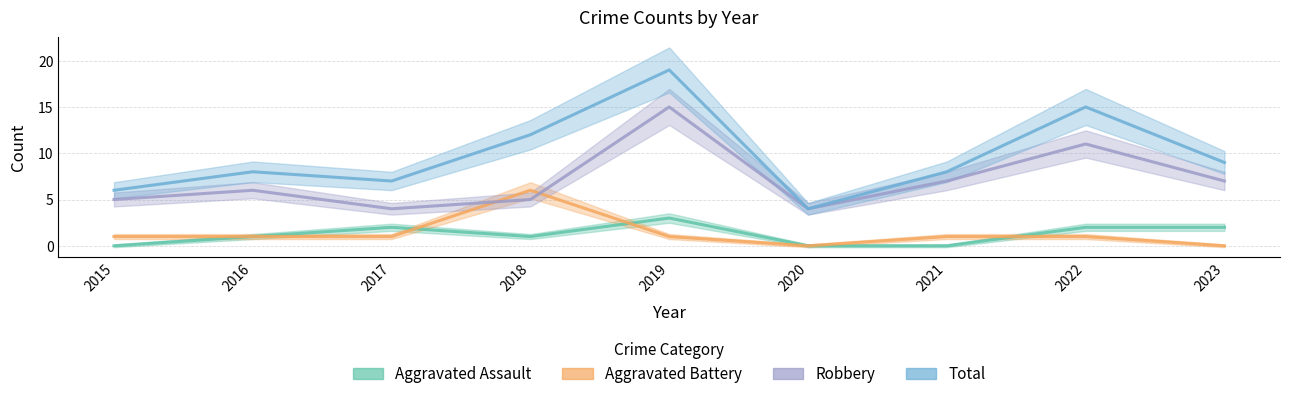

What is the value of the Robbery point at the 1st from the left?

5